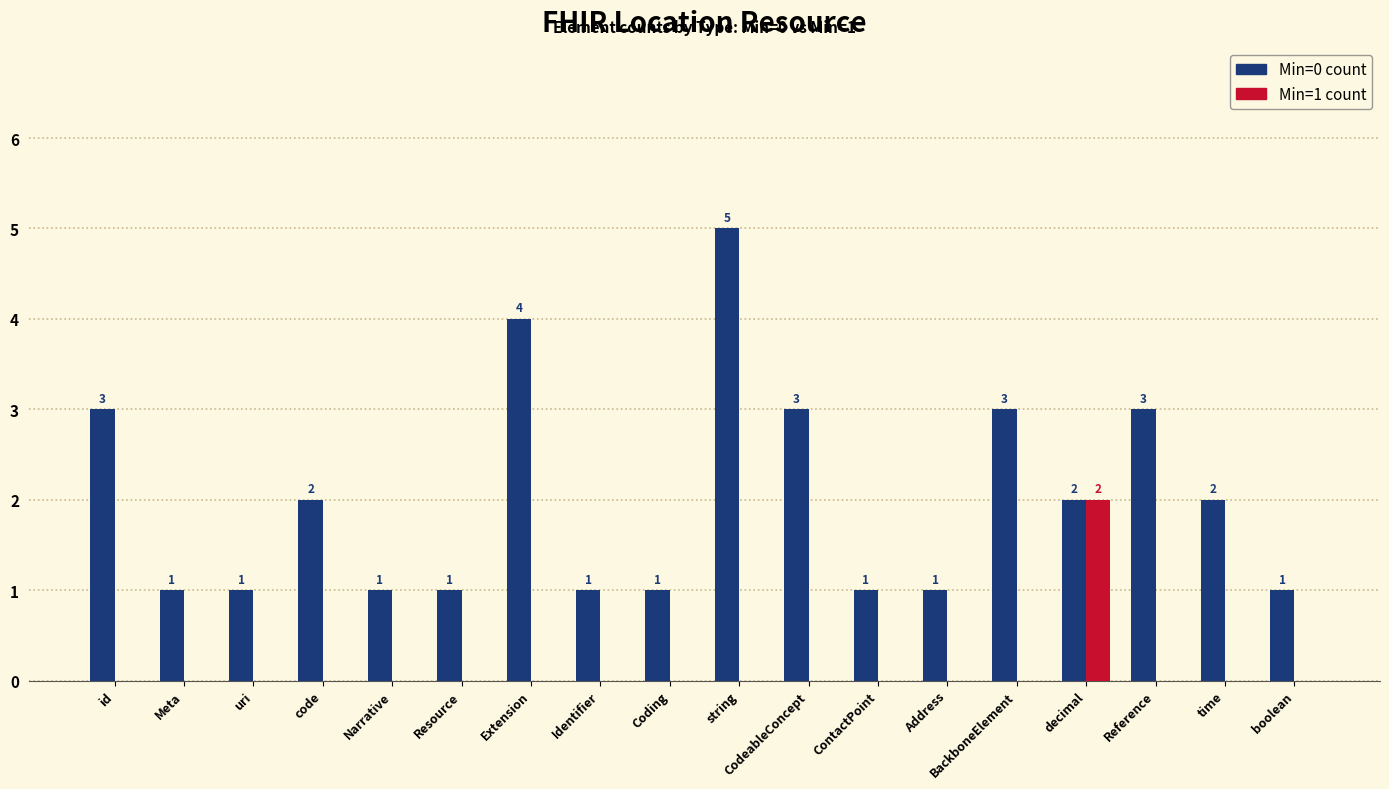

Is the value of Min=1 count at BackboneElement greater than the value of Min=0 count at string?

No